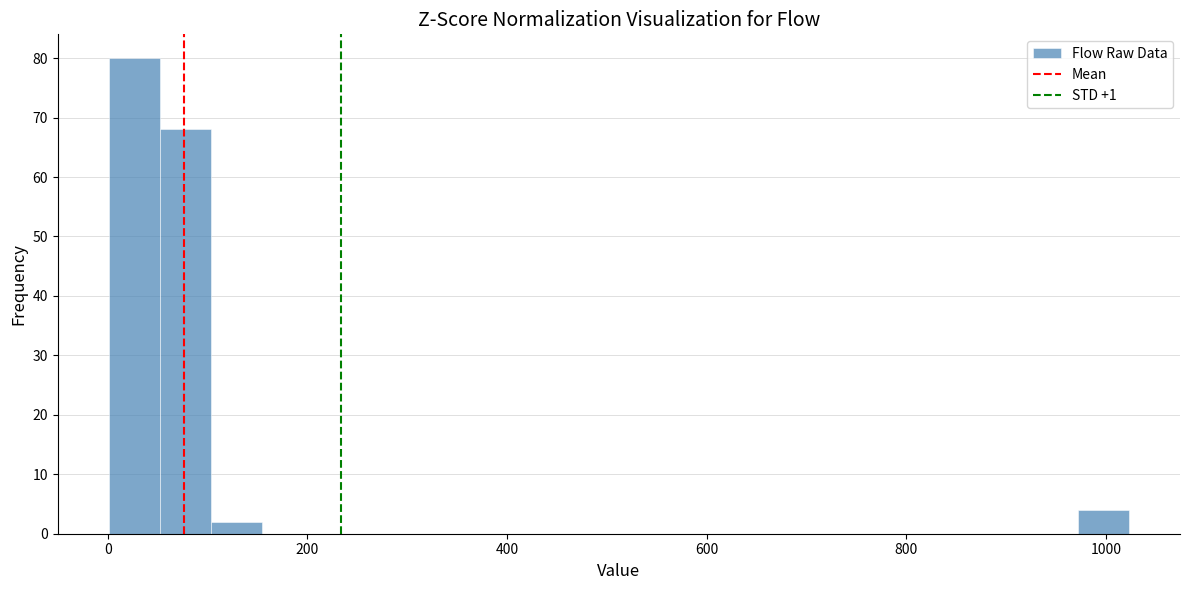

Read against the x-axis, roughly where is the centre of the tallest bar?

20